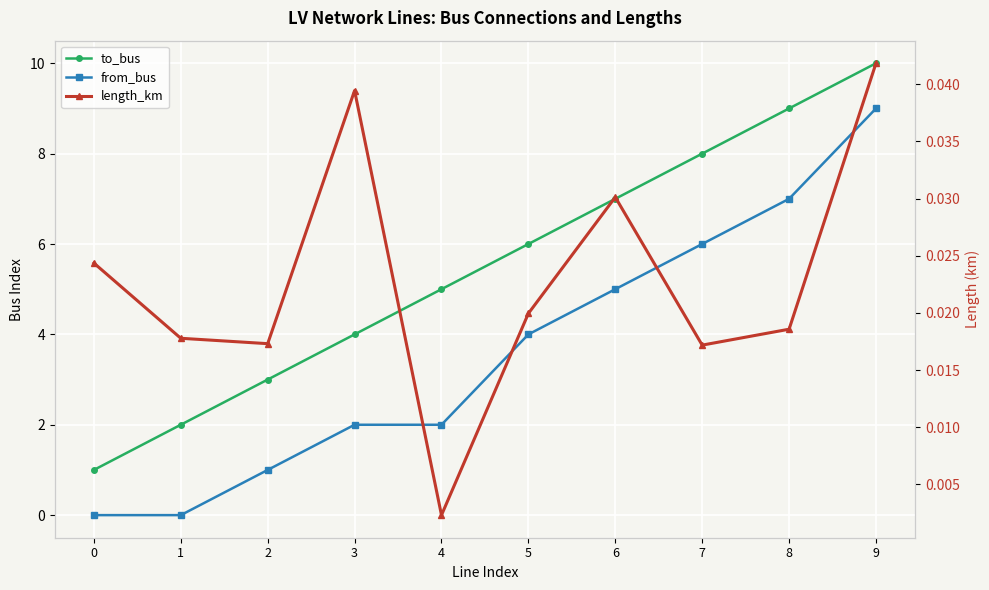

True or false: to_bus and from_bus intersect in this chart.

False